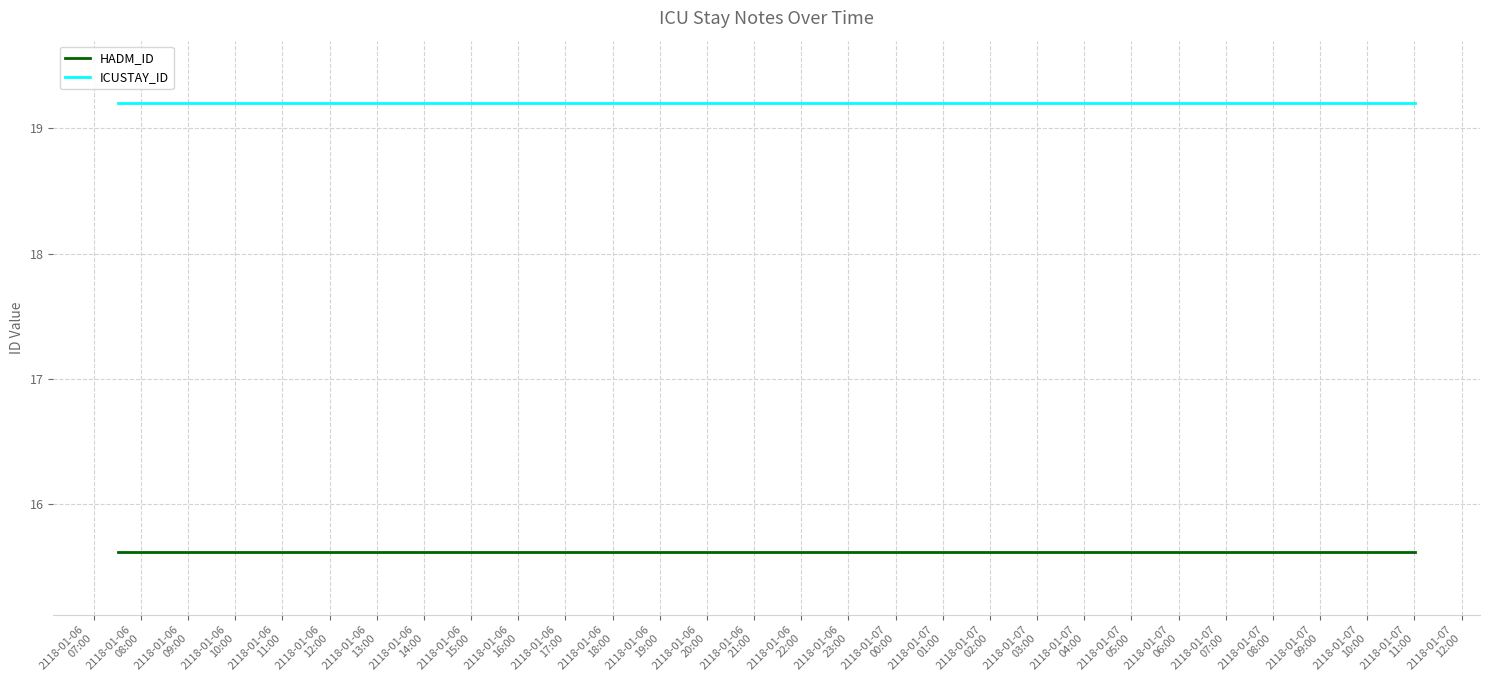

What are all the series names shown in the legend?

HADM_ID, ICUSTAY_ID